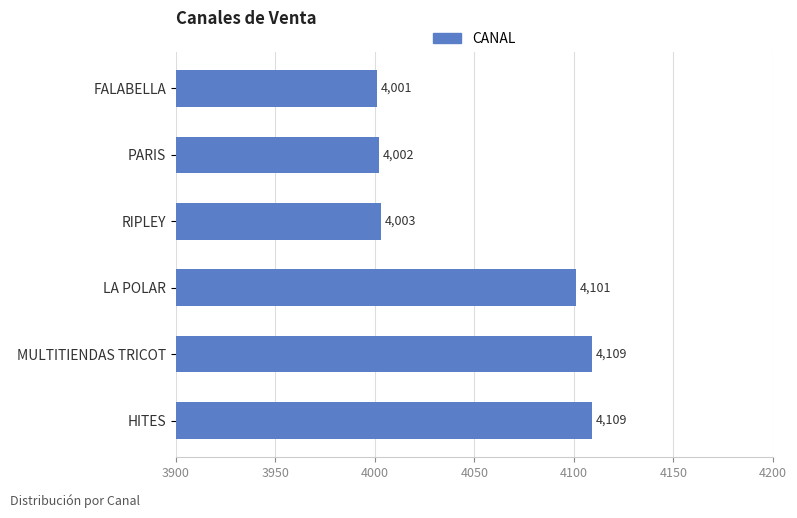

Reading bottom to top, what are all the values shown in this chart?

HITES=4109	MULTITIENDAS TRICOT=4109	LA POLAR=4101	RIPLEY=4003	PARIS=4002	FALABELLA=4001